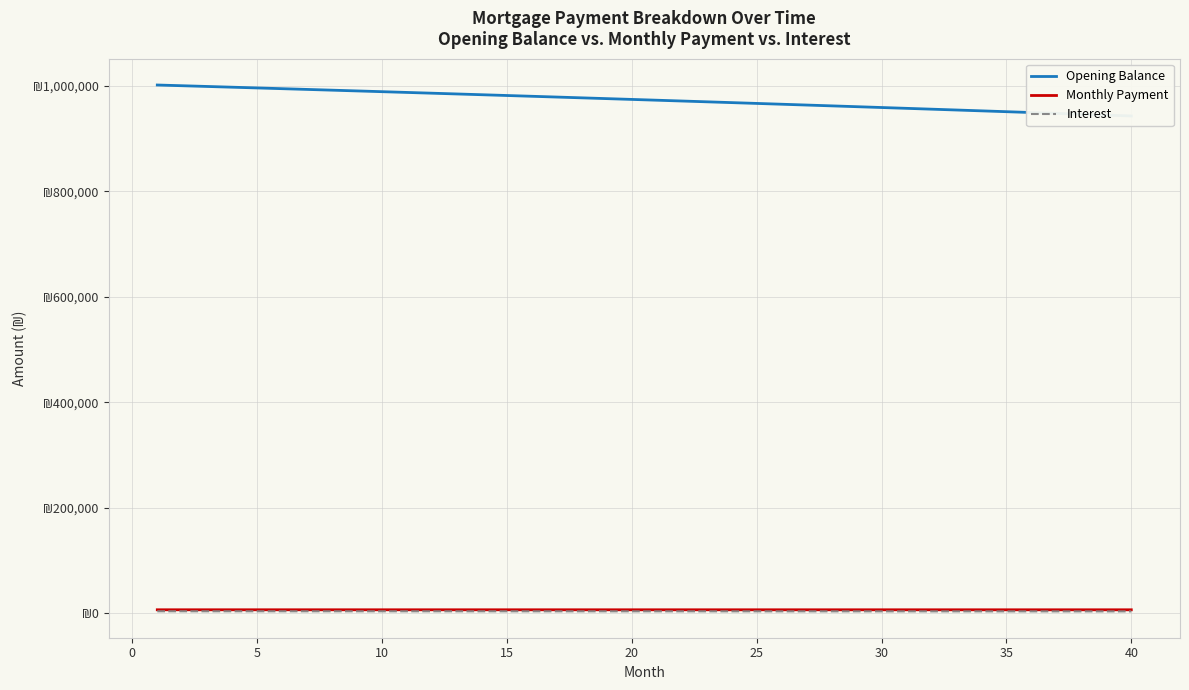

What is the sum of all Interest values?

137838.1